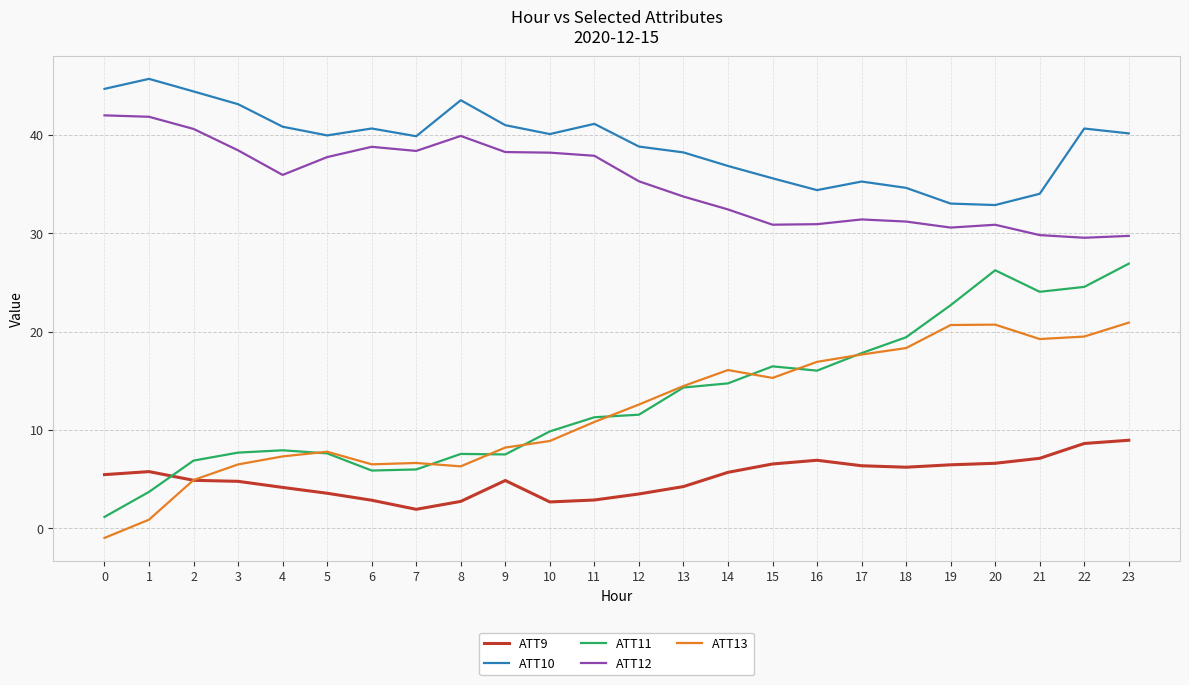

Is it true that ATT13 equals 2.7 at 10?

False